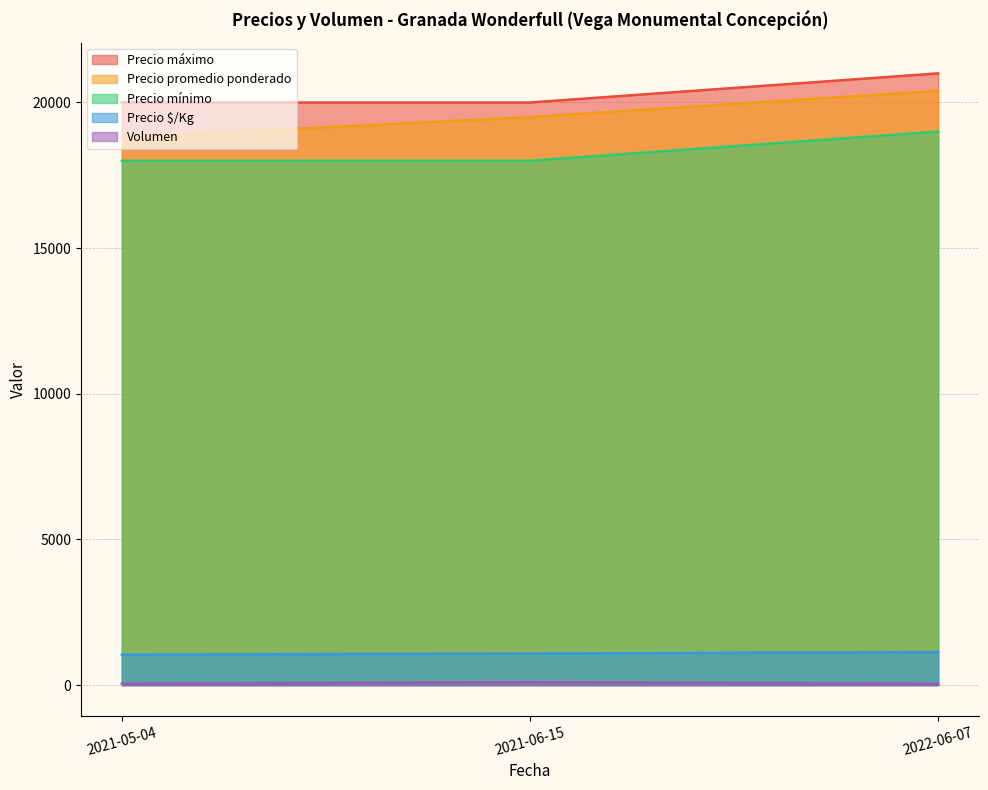

Rank the series at 2022-06-07 from lowest to highest value.

Volumen, Precio $/Kg, Precio mínimo, Precio promedio ponderado, Precio máximo